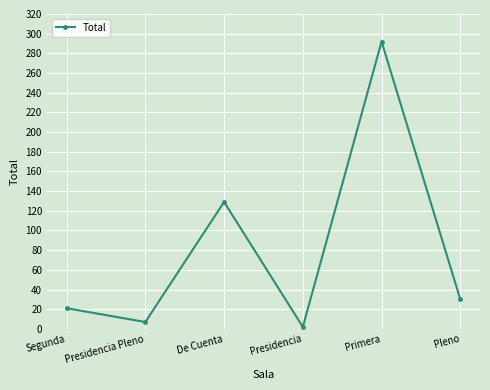

Reading right to left, list all the values displayed in this chart.

30	292	2	129	7	21